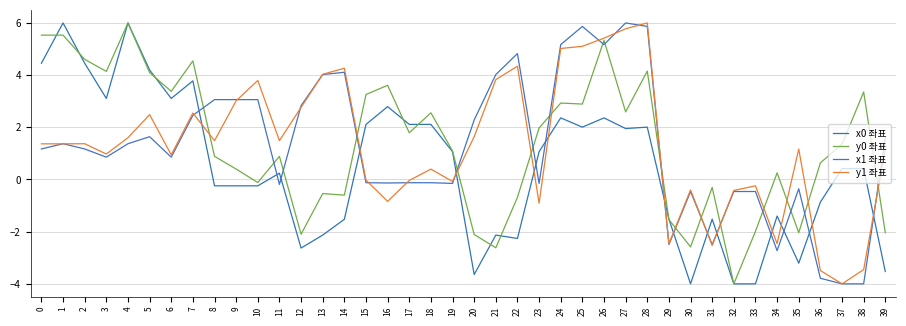

How many interior local peaks does the y0 좌표 series have?

12